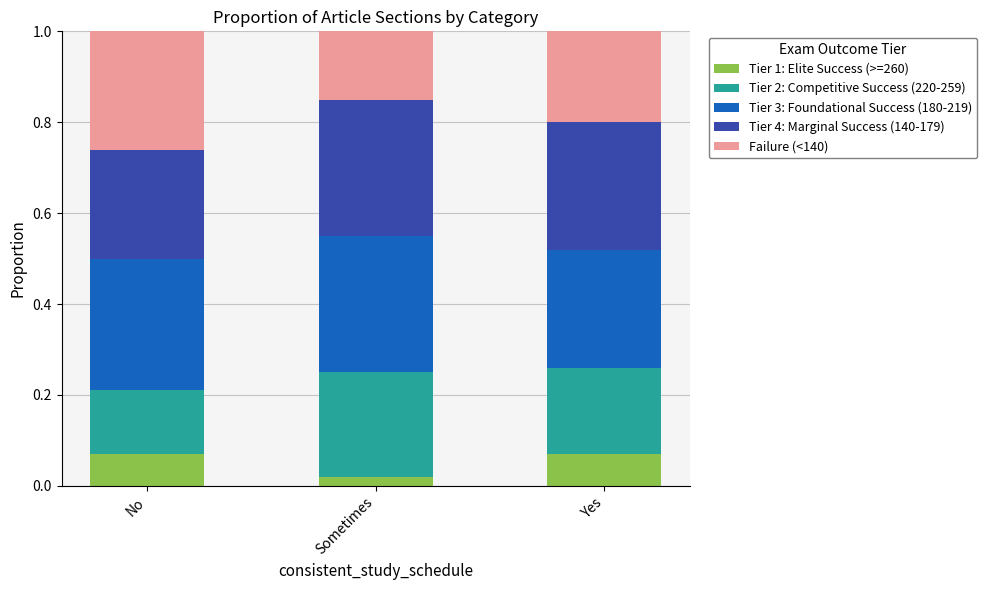

At which label does Tier 1: Elite Success (>=260) reach its minimum?

Sometimes